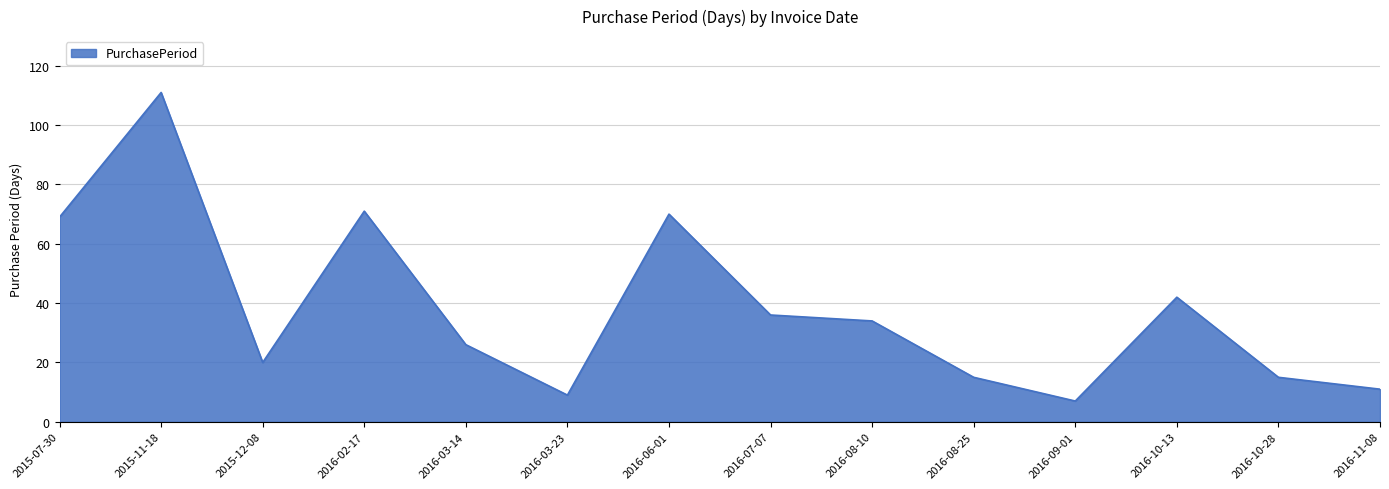

What position from the right is 2016-02-17?

11